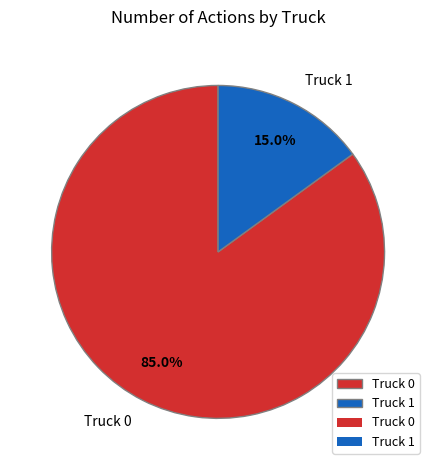

How much of the chart is everything except Truck 1?

85.0%